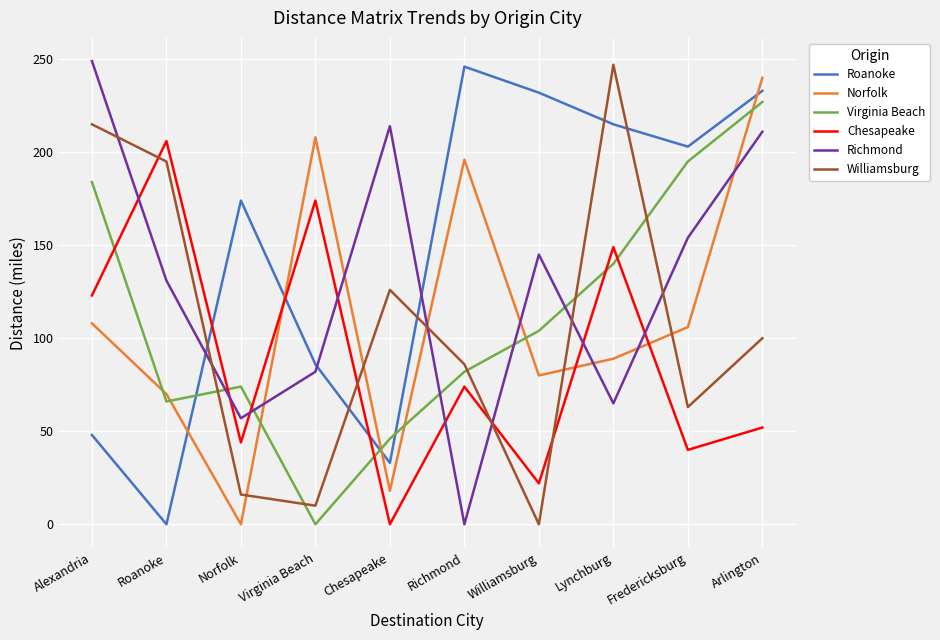

What are all the series names shown in the legend?

Roanoke, Norfolk, Virginia Beach, Chesapeake, Richmond, Williamsburg